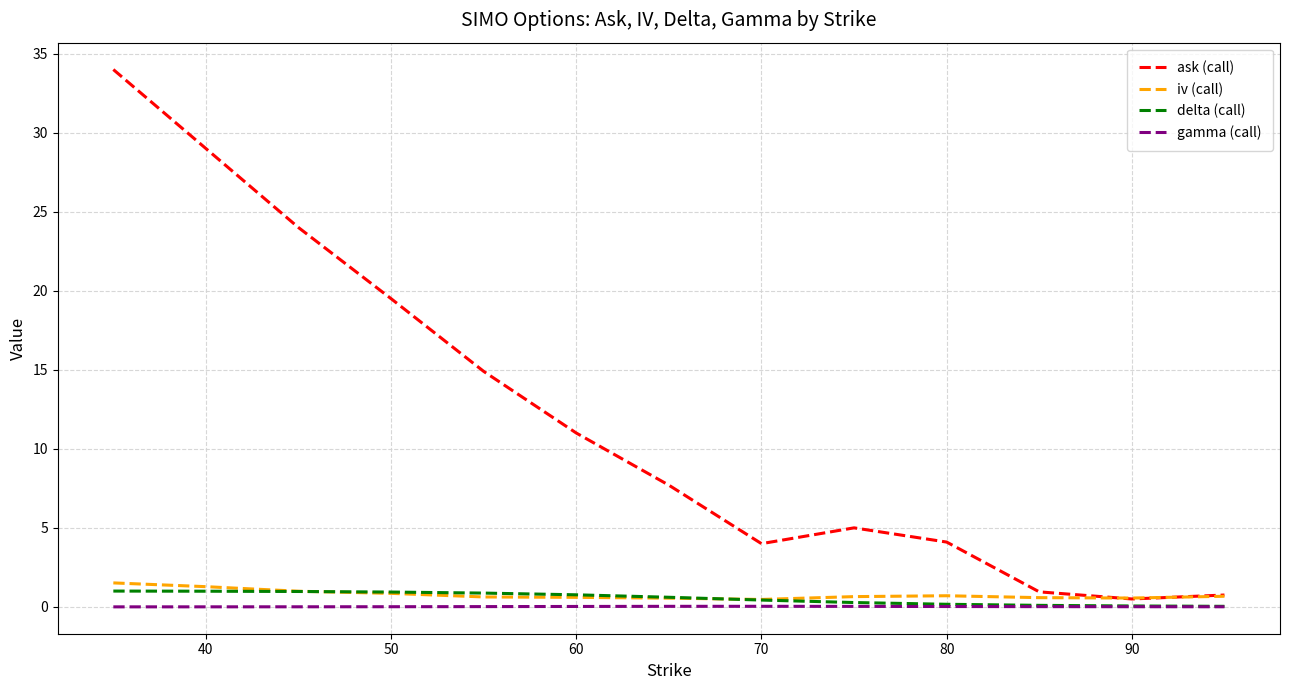

Which series has the largest range (max minus min)?

ask (call)